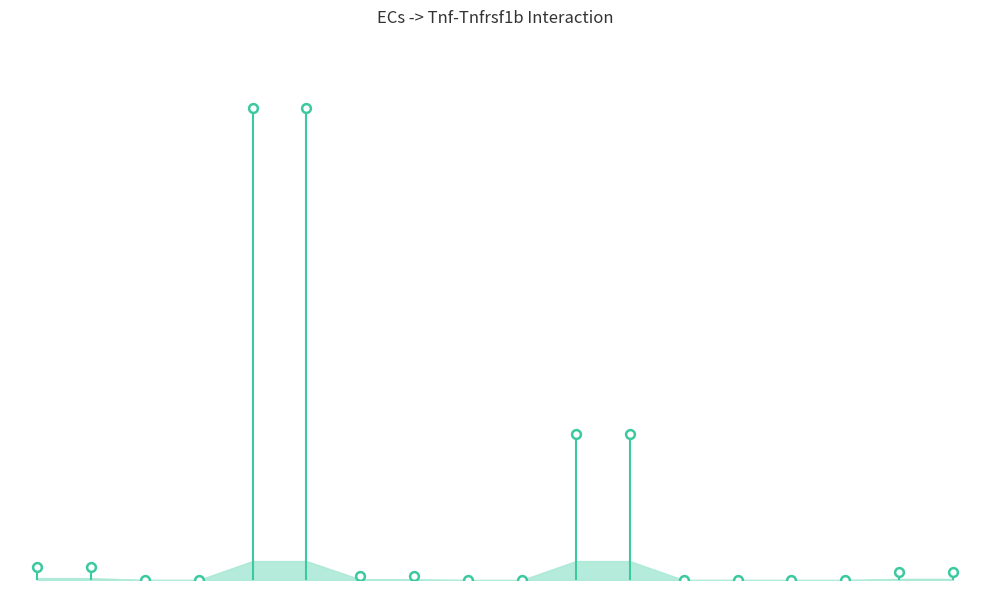

Between 4 and 10, which is larger?

10